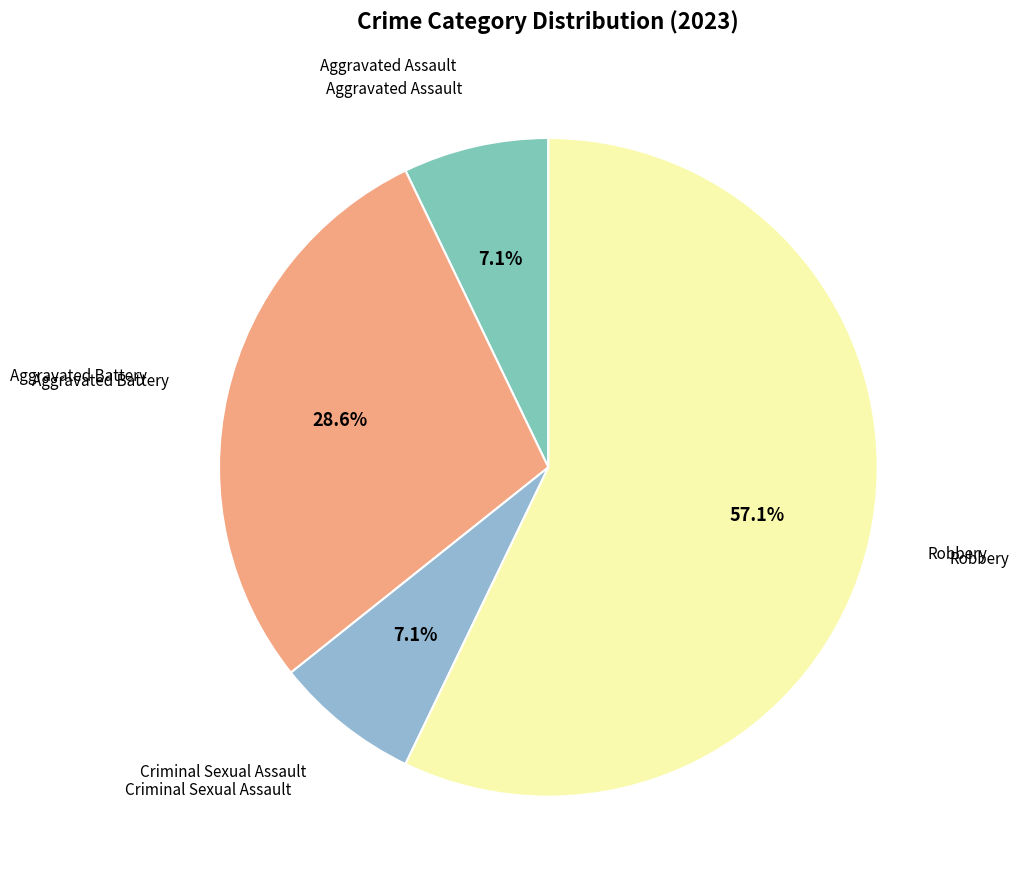

How many segments does this pie chart have?

4